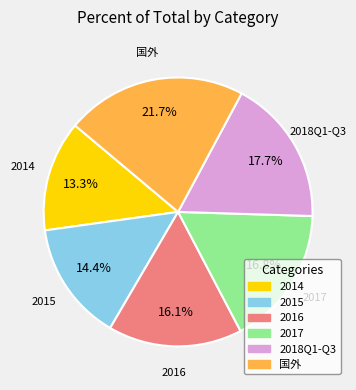

What is the largest slice in the pie chart?

国外